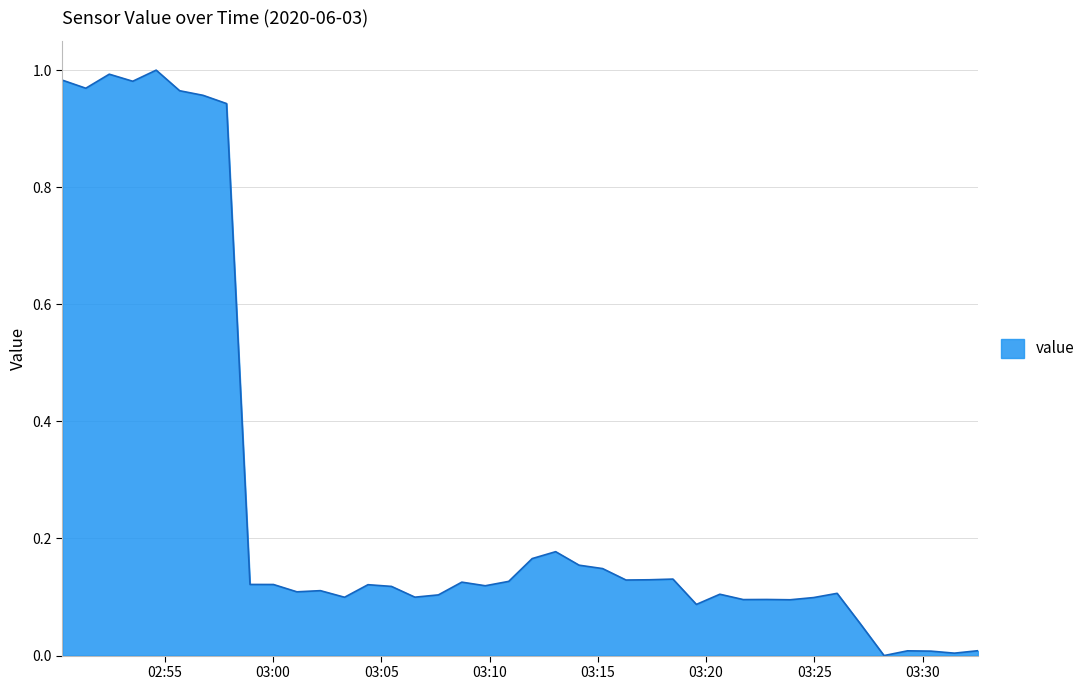

How many interior local valleys (lower than both neighbors) does the data have?

12